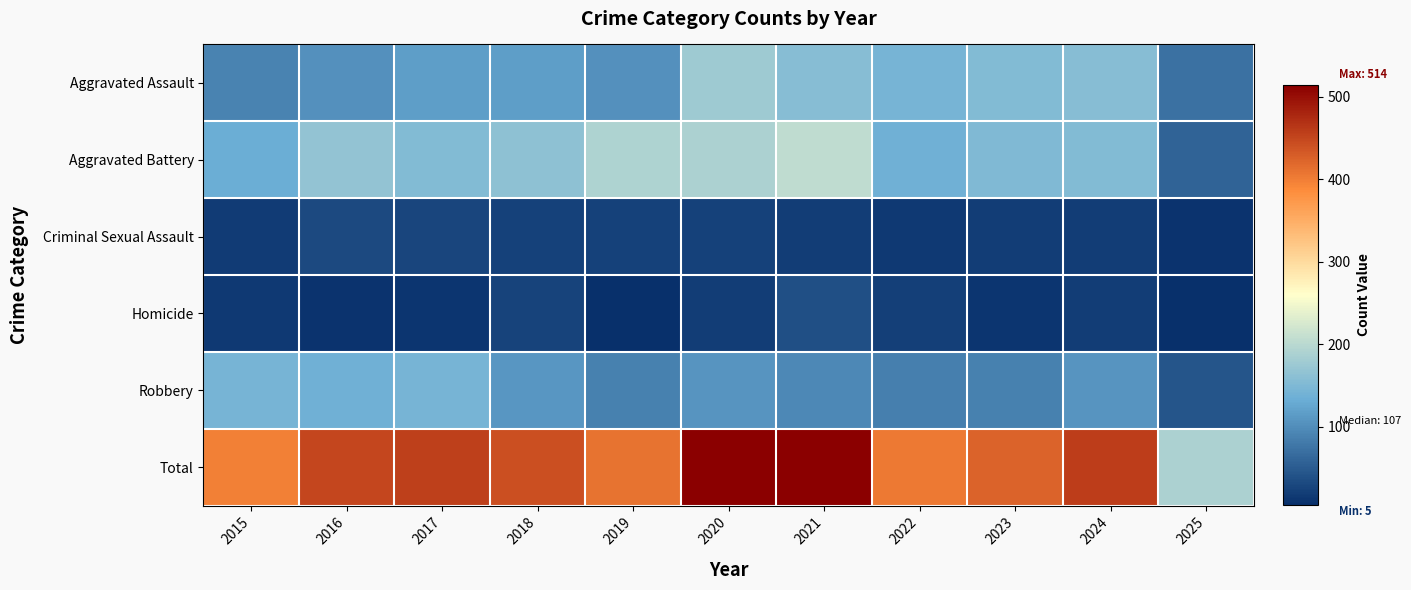

What is the total value across all series at 2024?

916